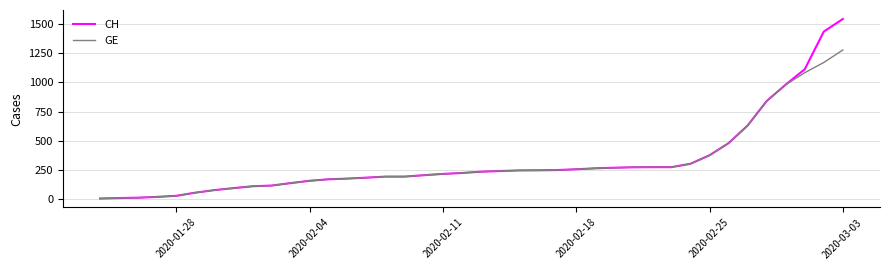

Is this an area chart (filled region under the line)?

No